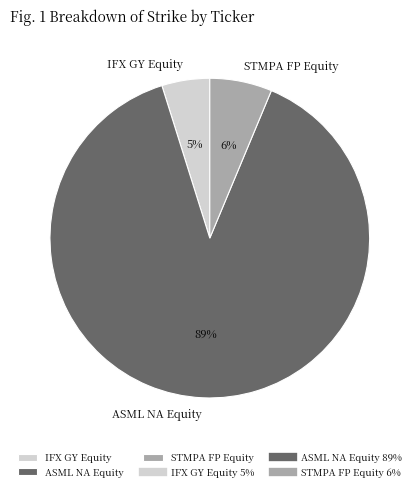

Do ASML NA Equity and IFX GY Equity together represent more than half of the pie?

Yes